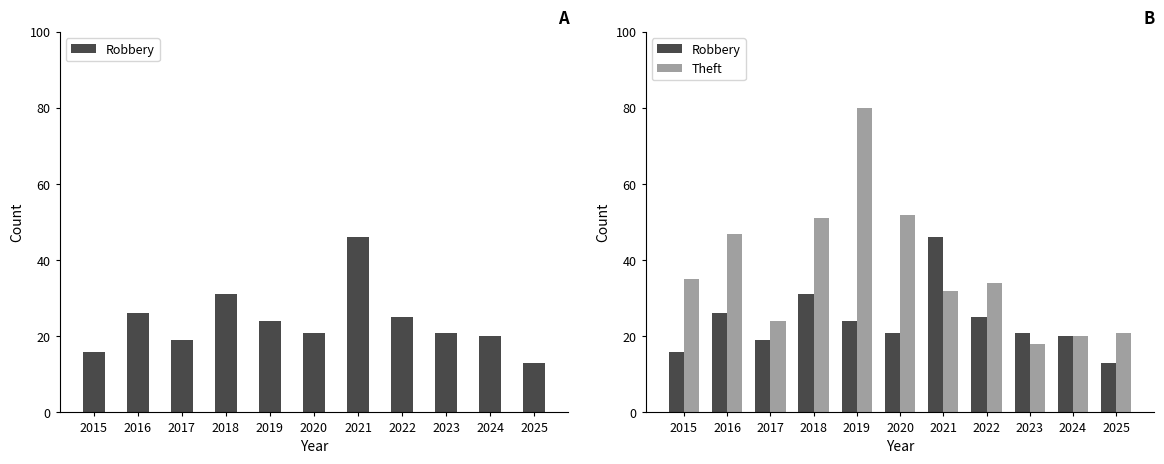

Reading left to right, list all the values displayed in this chart.

Robbery: 2015=16	2016=26	2017=19	2018=31	2019=24	2020=21	2021=46	2022=25	2023=21	2024=20	2025=13
Theft: 2015=35	2016=47	2017=24	2018=51	2019=80	2020=52	2021=32	2022=34	2023=18	2024=20	2025=21